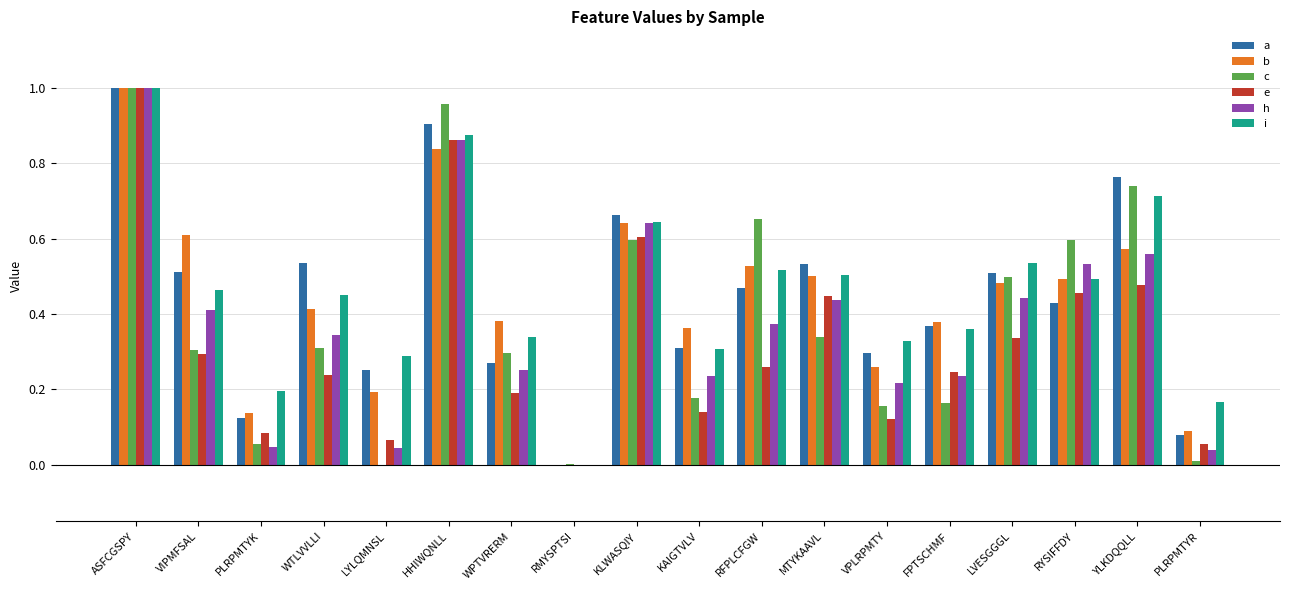

At which category does the chart reach its peak across all series?

ASFCGSPY